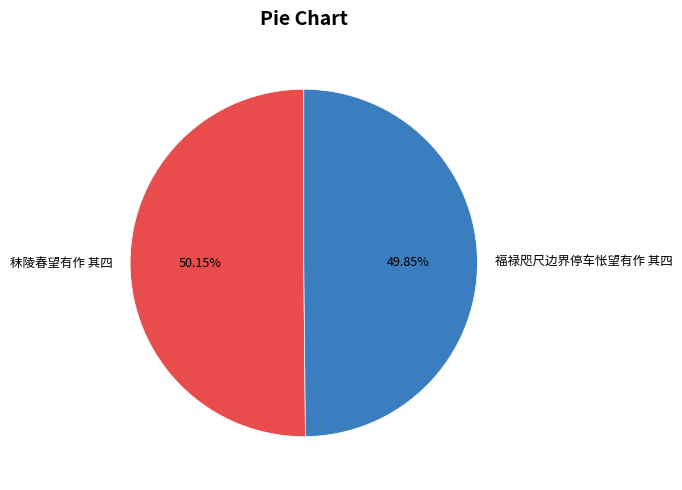

How many slices are in this pie chart?

2